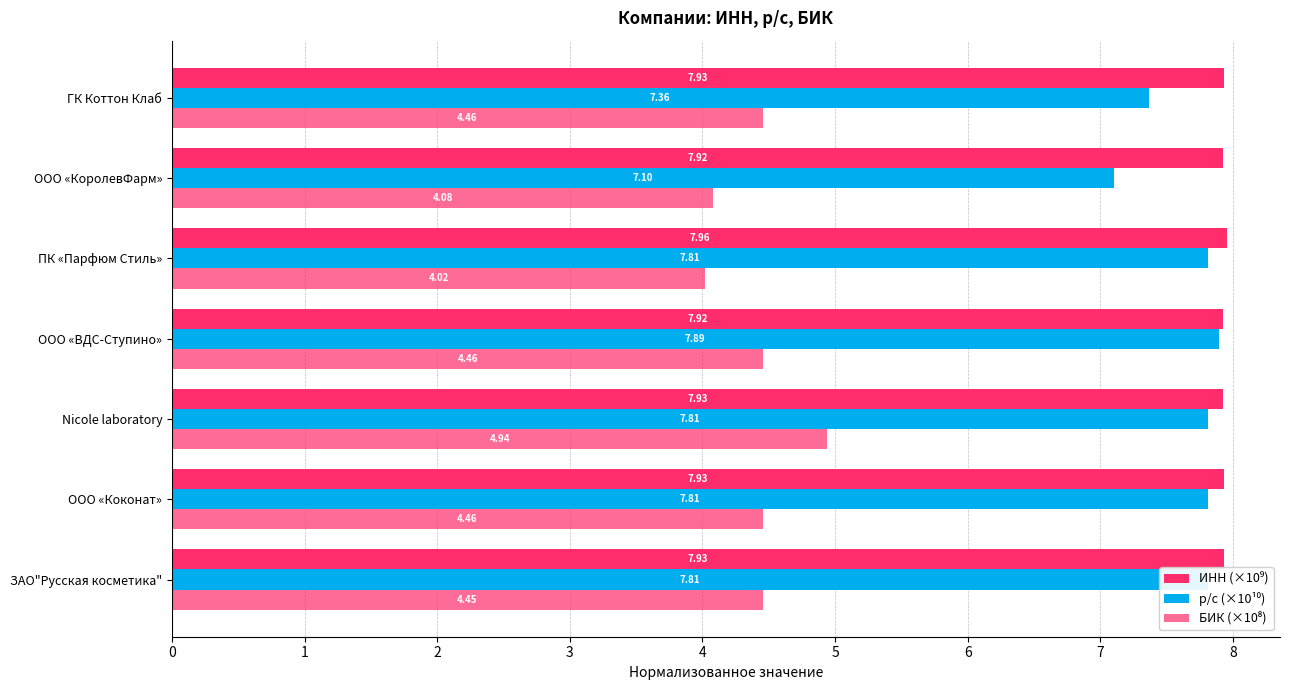

At how many categories does at least one series exceed 4?

7